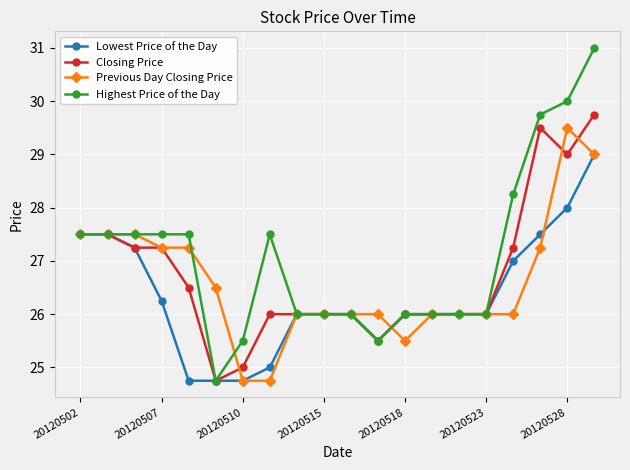

What is the value of the Previous Day Closing Price point at the 6th from the left?

26.5